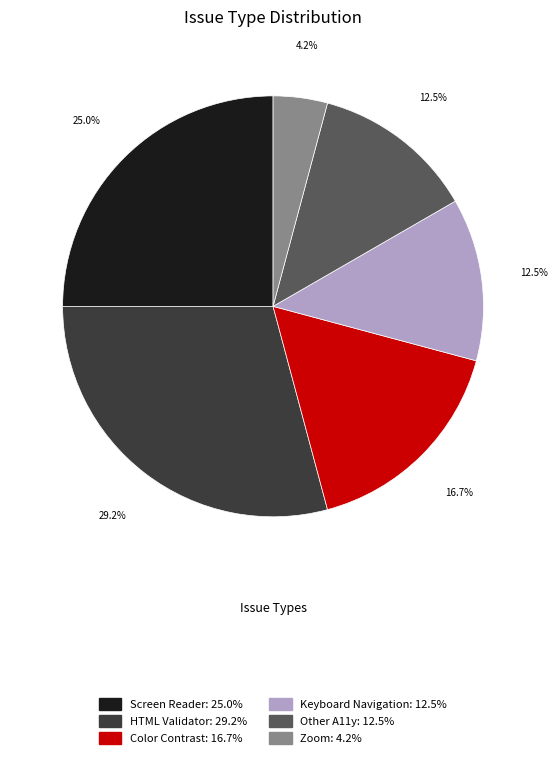

Do Color Contrast and HTML Validator together represent more than half of the pie?

No